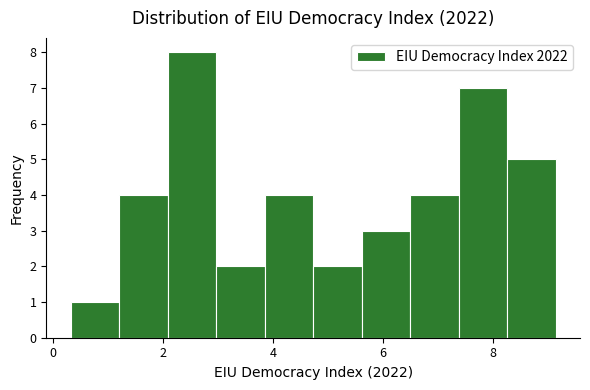

What is the height of the bar covering 1.2 to 2.0 on the x-axis? Neither the bar edges nor the heights are printed on the chart, so give them approximately, as read against the axes.

4